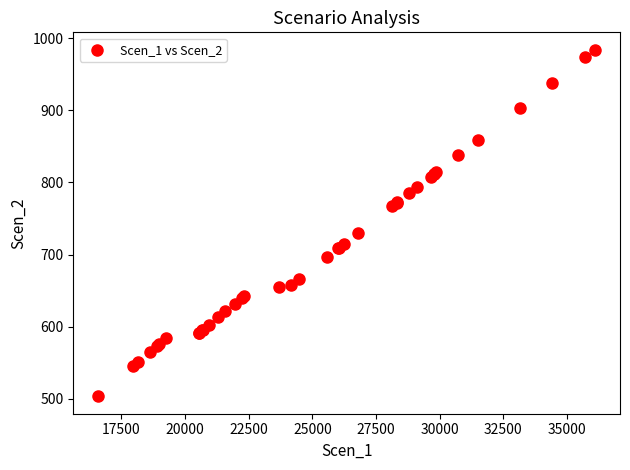

What Y value in the scatter plot is closest to 743?

730.6